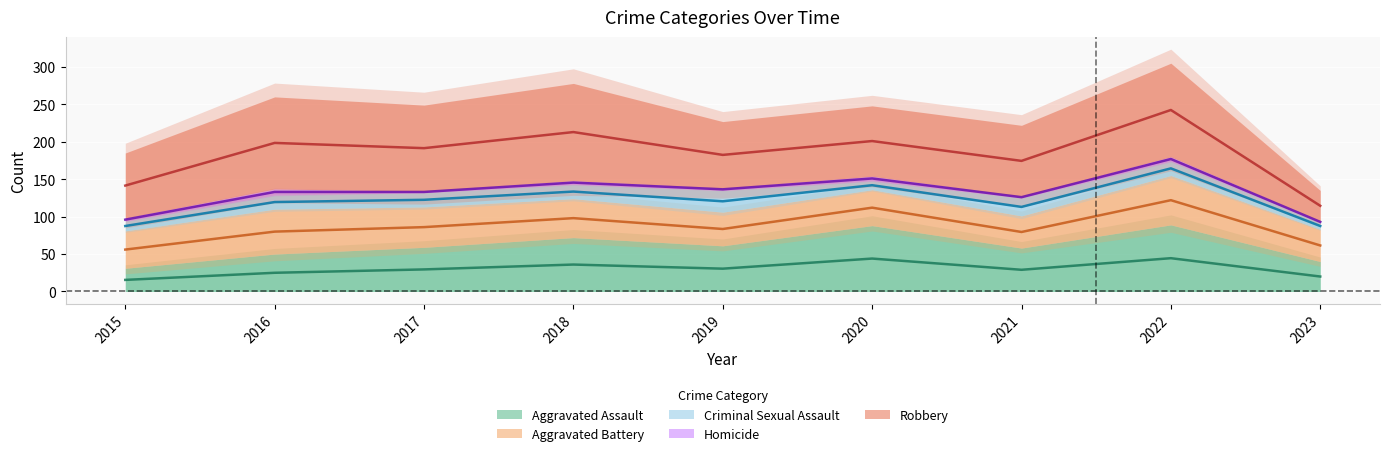

How many lines are shown in the chart?

5